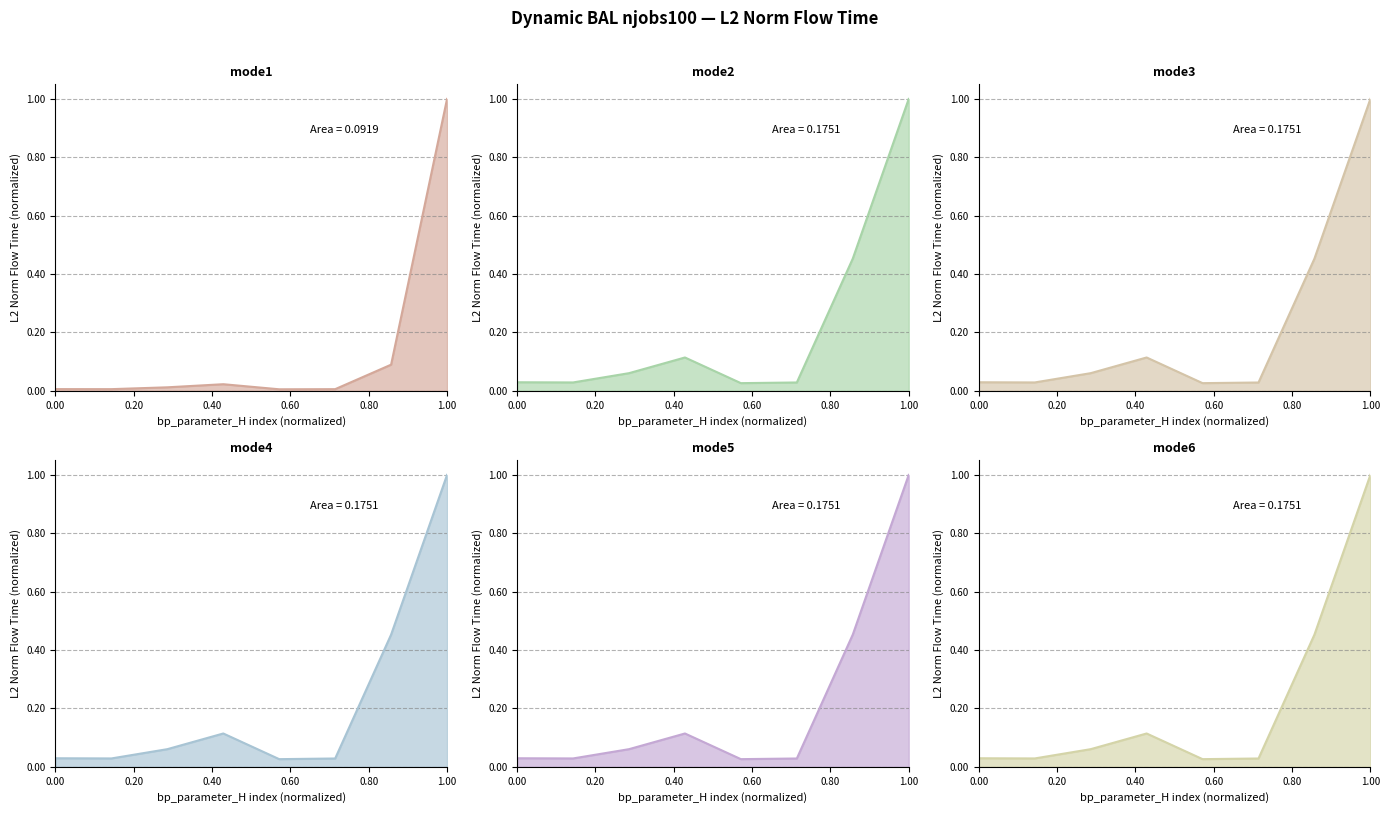

Reading left to right, extract all data points from this chart.

mode1: 0.0	0.0	0.0	0.0	0.0	0.0	0.1	1.0
mode2: 0.0	0.0	0.1	0.1	0.0	0.0	0.5	1.0
mode3: 0.0	0.0	0.1	0.1	0.0	0.0	0.5	1.0
mode4: 0.0	0.0	0.1	0.1	0.0	0.0	0.5	1.0
mode5: 0.0	0.0	0.1	0.1	0.0	0.0	0.5	1.0
mode6: 0.0	0.0	0.1	0.1	0.0	0.0	0.5	1.0